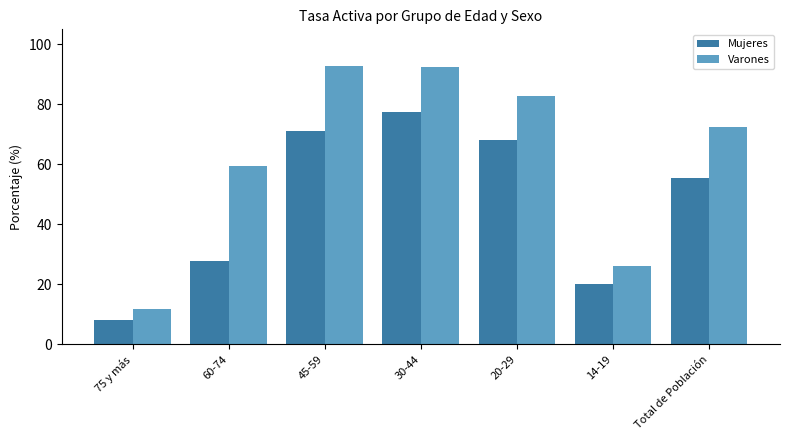

How many groups of bars are there?

7